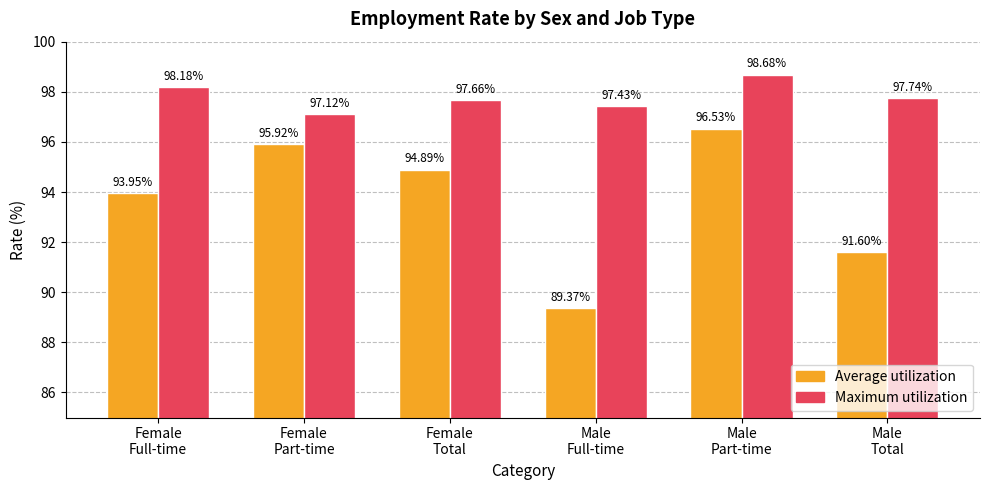

The Maximum utilization series shows 97.7 at Male
Total. True or false?

True